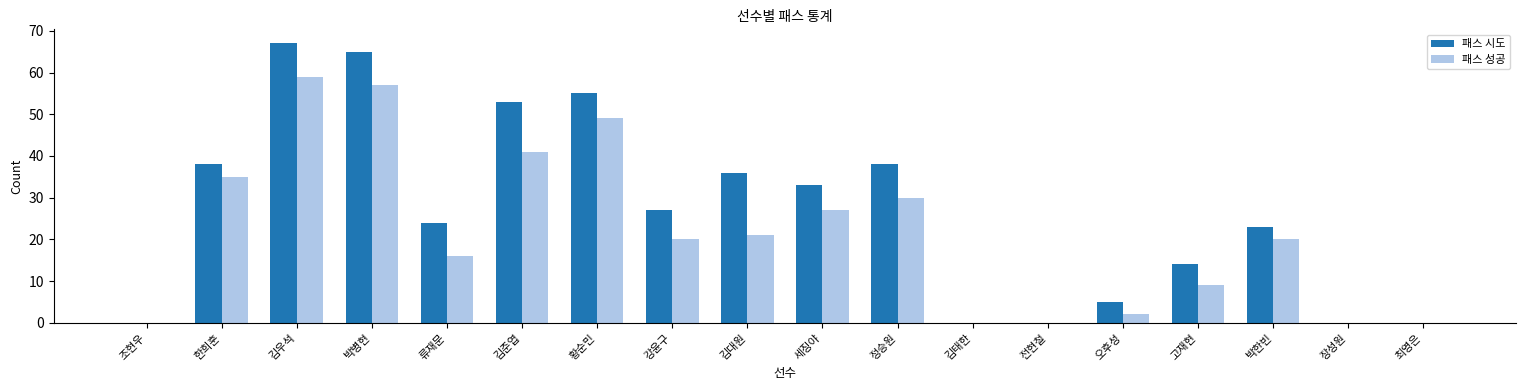

What is the sum of the 패스 시도 values at 류재문 and 김우석?

91